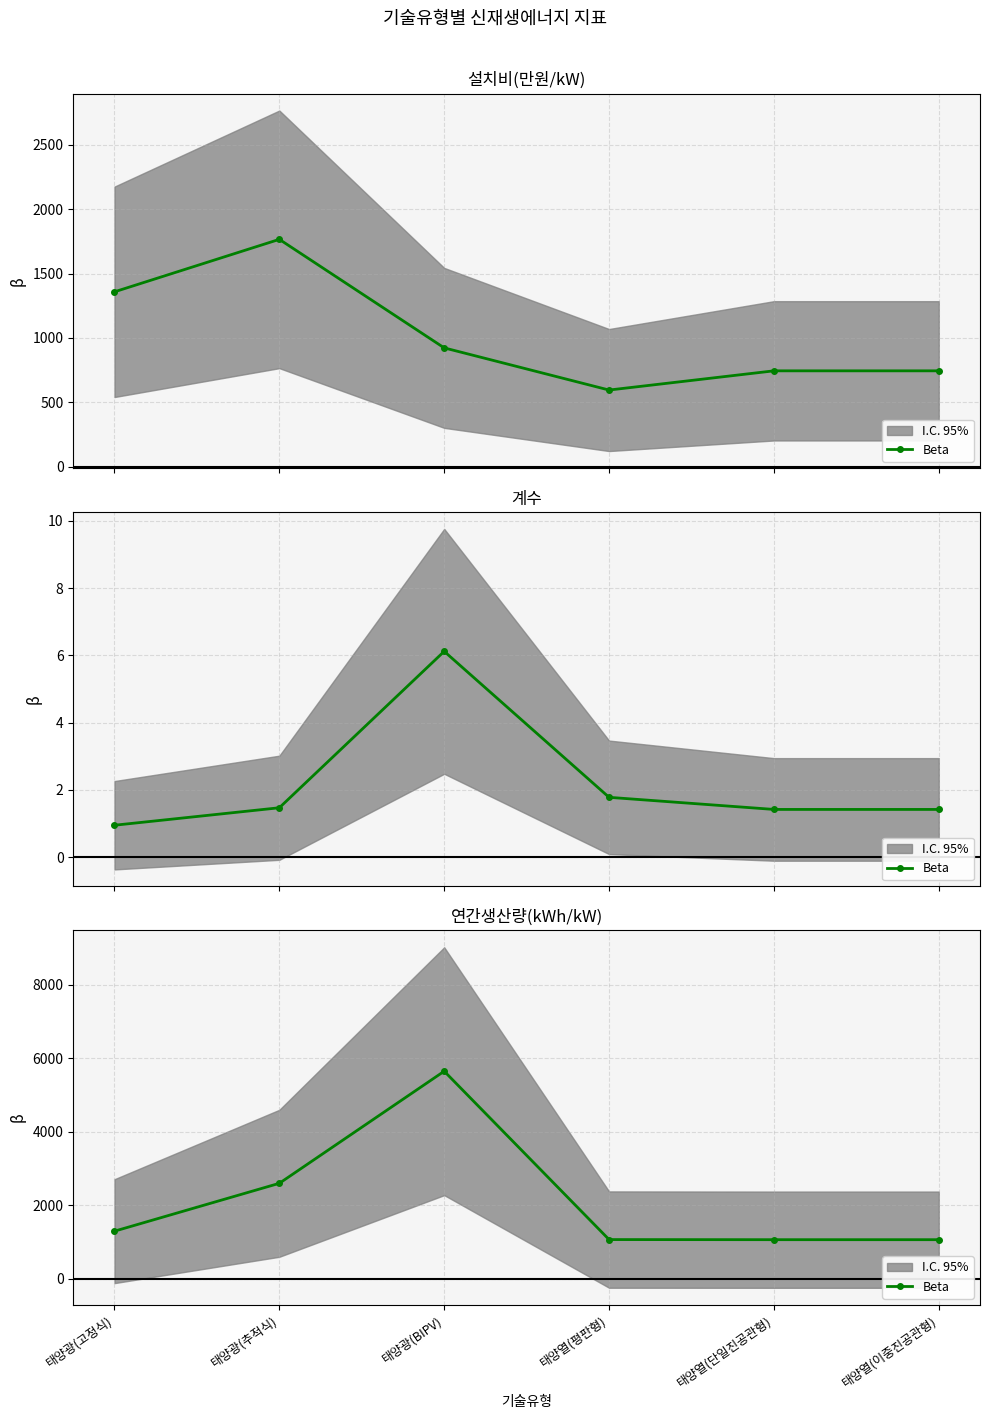

What is the difference between the second highest and second lowest values?

1536.7